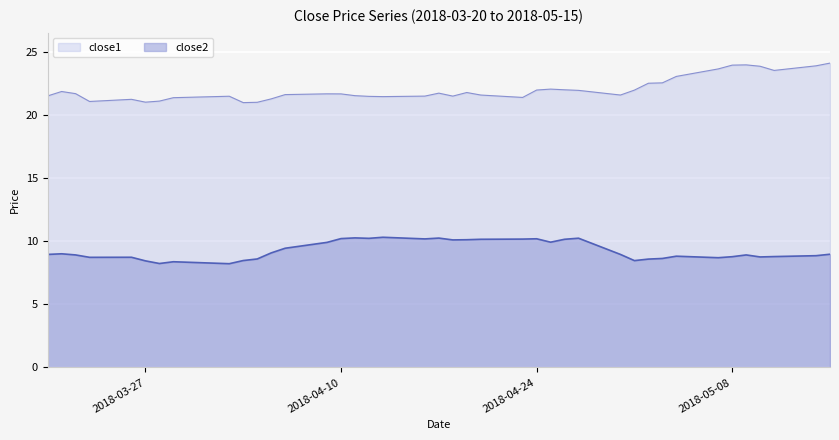

True or false: close1 and close2 intersect in this chart.

False